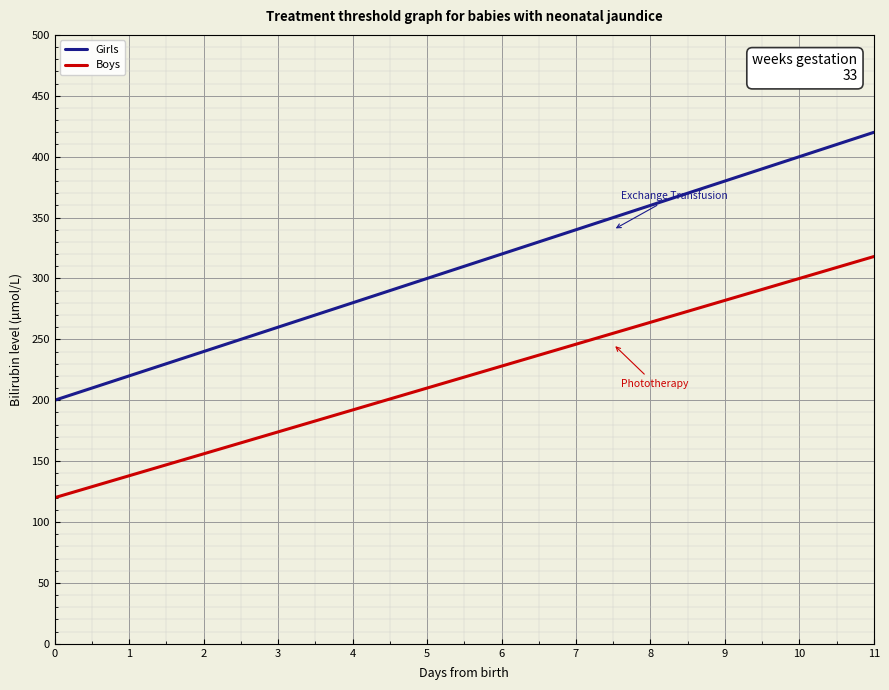

Does the chart display data point markers on the line(s)?

No